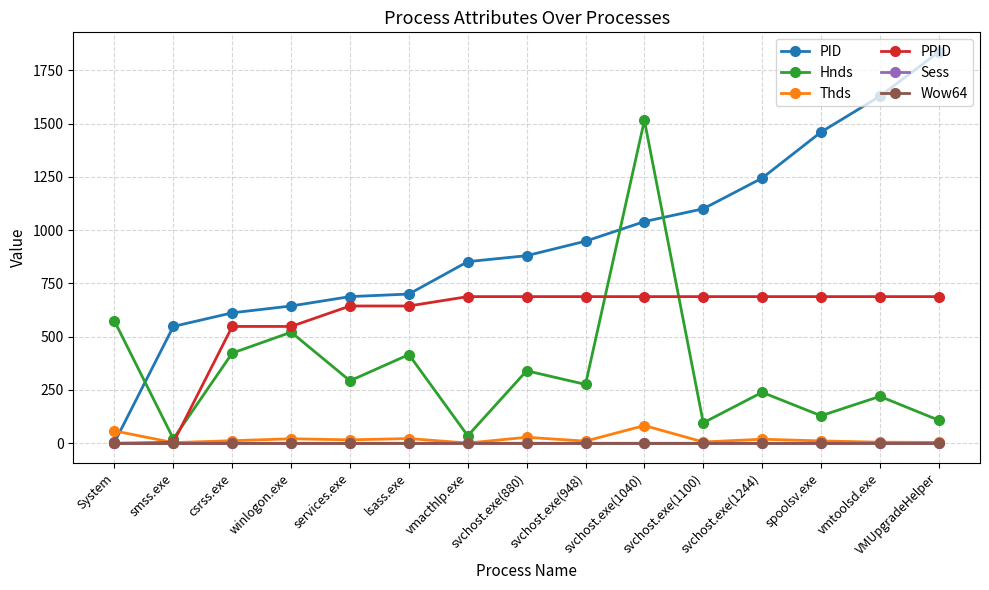

True or false: Hnds has more than 2 interior local peaks.

True